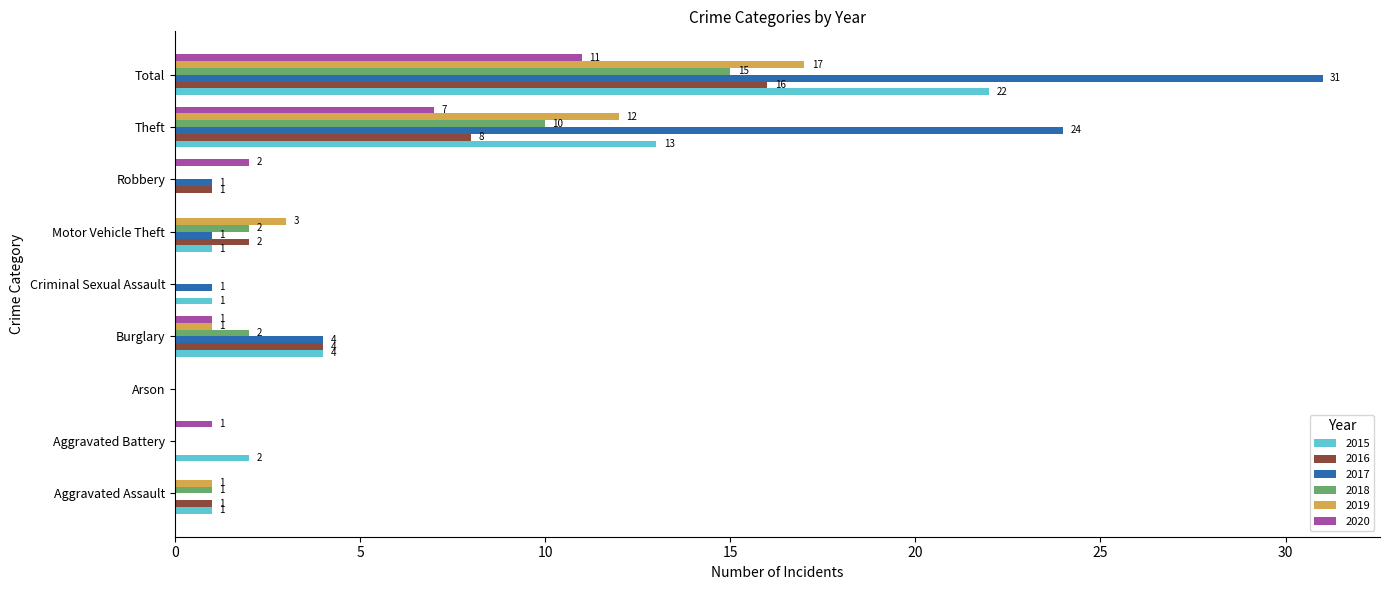

Is it true that 2015 equals 4 at Burglary?

True